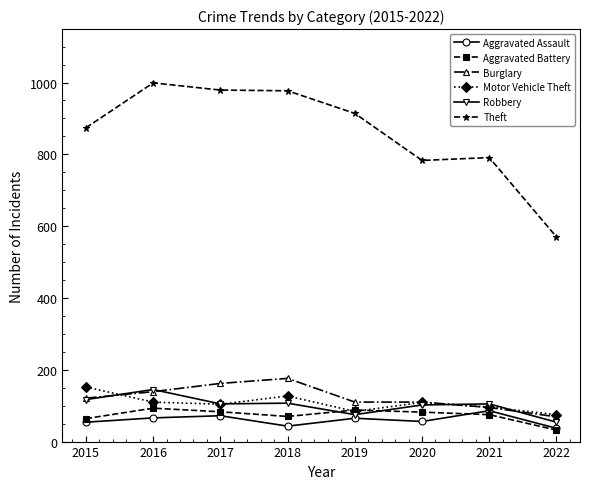

What is the difference between the second highest and minimum values in the Aggravated Assault series?

35